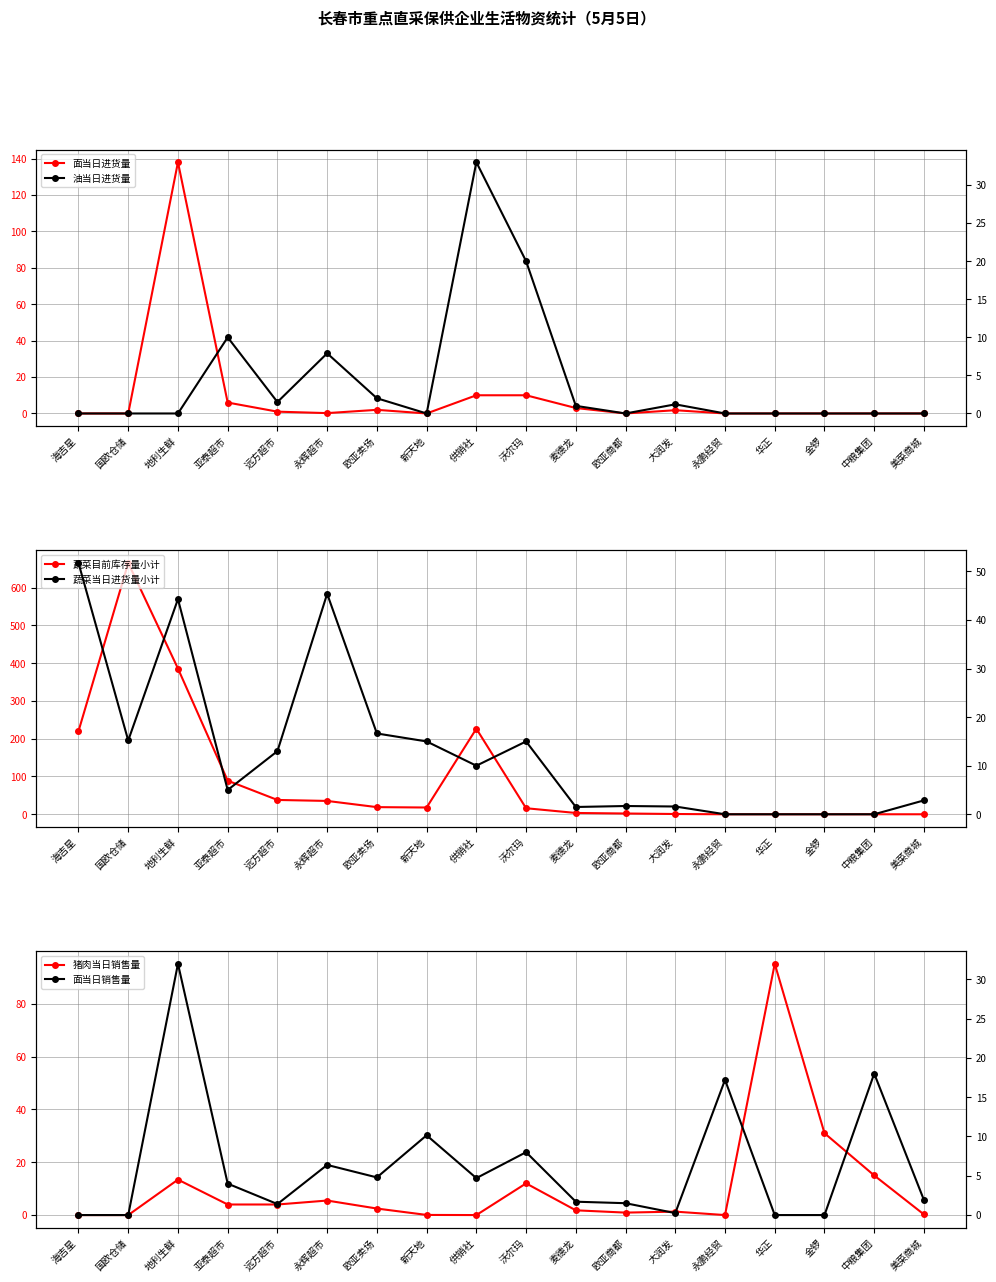

How many lines are shown in the chart?

6